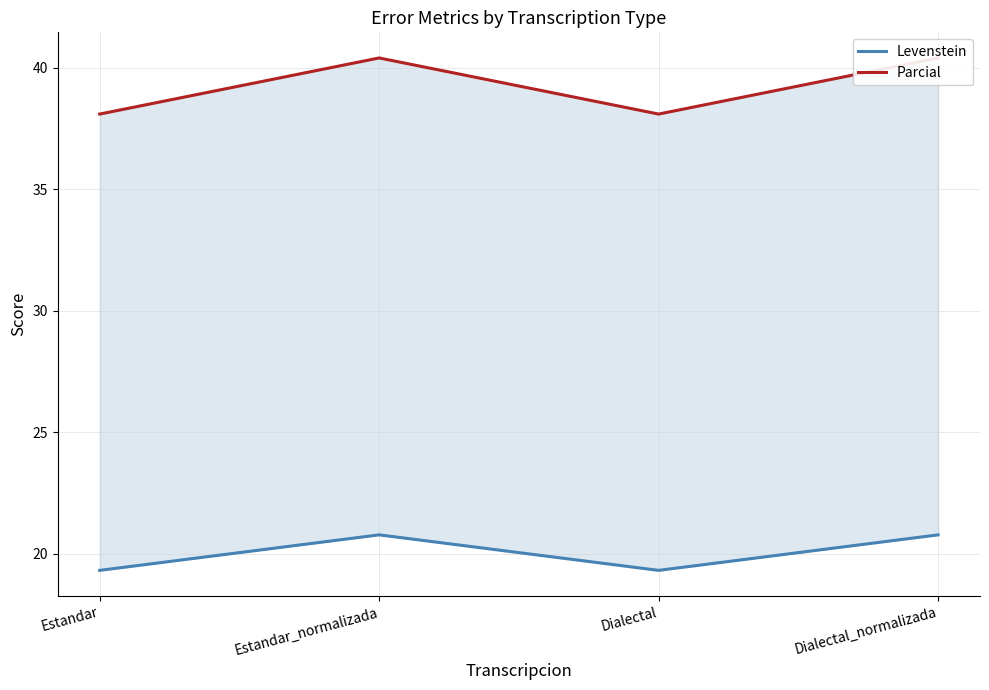

Is it true that Levenstein equals 26.8 at Dialectal?

False